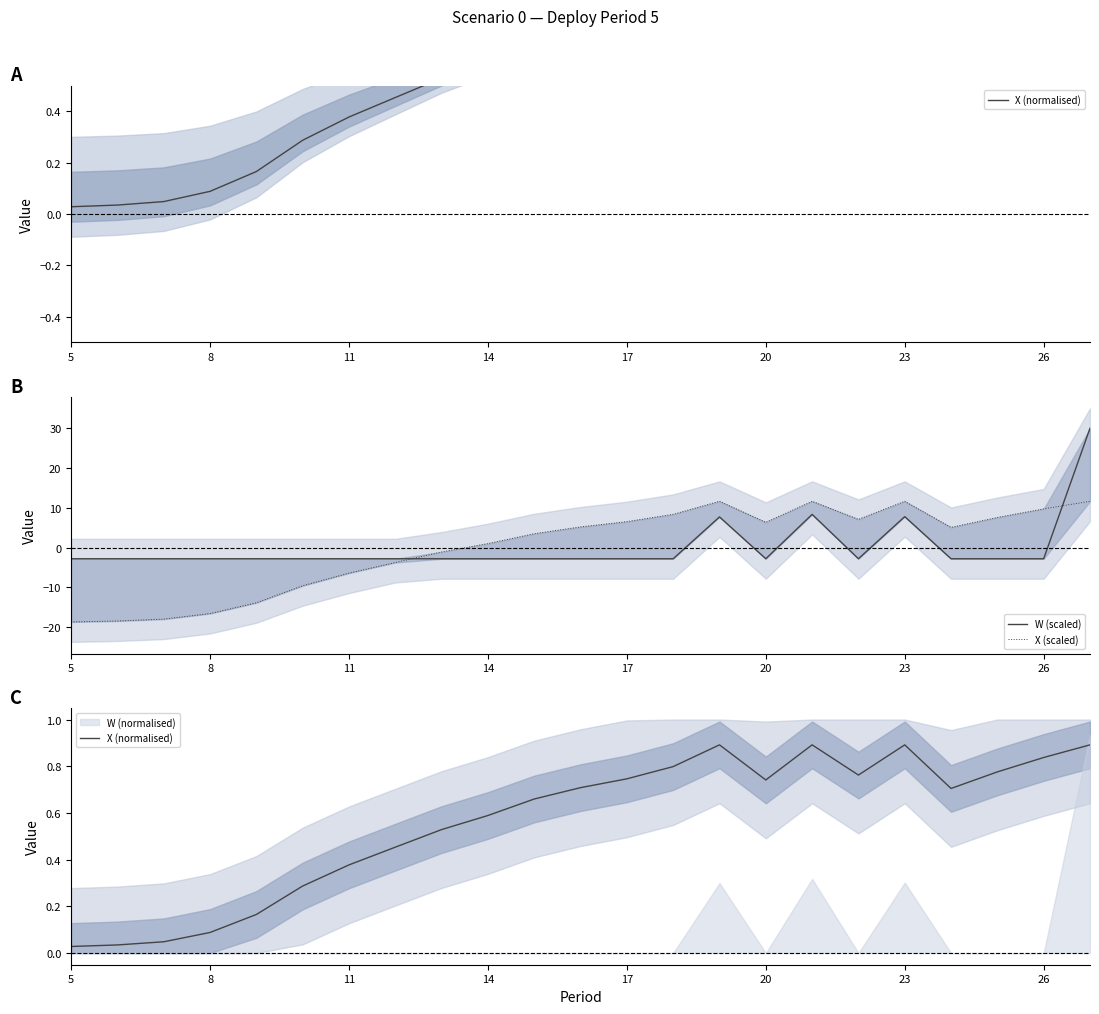

List the series in order of their peak value, lowest first.

X (normalised), X (scaled), W (scaled)